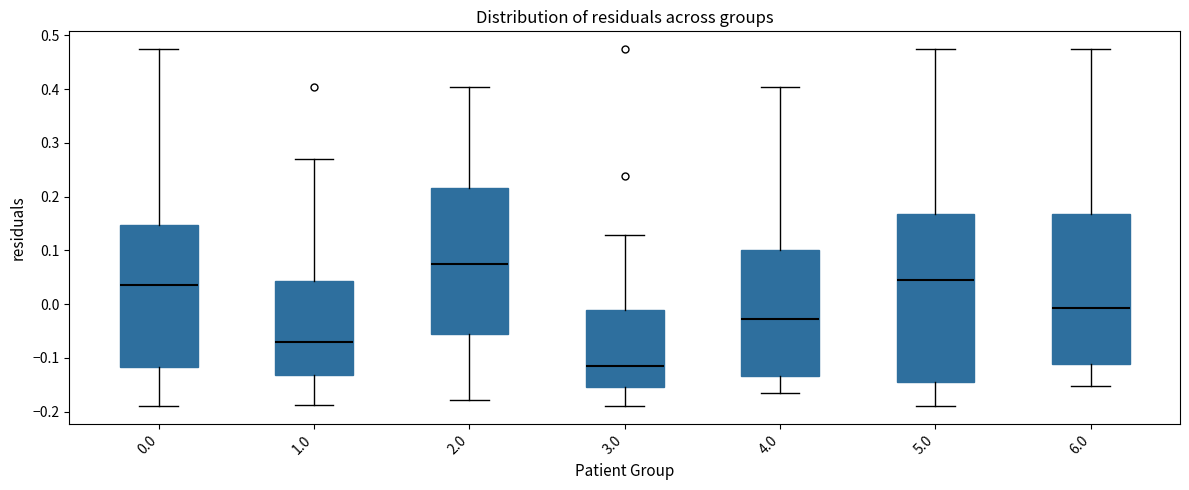

Reading left to right, transcribe this box plot: for each box, give where its median line is, the range the box spans, and where its two whiskers end, as read against the y-axis. The values are not printed on the chart, so give them approximately, as read against the axis.

0.0: median 0.03, box -0.12 to 0.15, whiskers -0.19 to 0.47
1.0: median -0.07, box -0.13 to 0.04, whiskers -0.19 to 0.27
2.0: median 0.08, box -0.06 to 0.22, whiskers -0.18 to 0.40
3.0: median -0.12, box -0.15 to -0.01, whiskers -0.19 to 0.13
4.0: median -0.03, box -0.13 to 0.10, whiskers -0.17 to 0.40
5.0: median 0.05, box -0.14 to 0.17, whiskers -0.19 to 0.47
6.0: median -0.01, box -0.11 to 0.17, whiskers -0.15 to 0.47